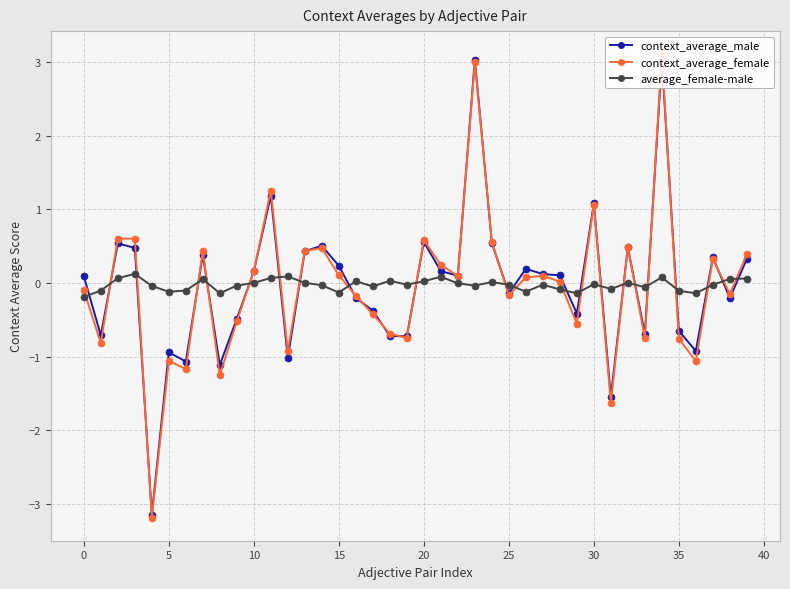

Reading right to left, what are all the values shown in this chart?

context_average_male: 0.3	-0.2	0.4	-0.9	-0.7	3.0	-0.7	0.5	-1.5	1.1	-0.4	0.1	0.1	0.2	-0.1	0.5	3.0	0.1	0.2	0.6	-0.7	-0.7	-0.4	-0.2	0.2	0.5	0.4	-1.0	1.2	0.2	-0.5	-1.1	0.4	-1.1	-0.9	-3.1	0.5	0.5	-0.7	0.1
context_average_female: 0.4	-0.1	0.3	-1.1	-0.8	3.1	-0.7	0.5	-1.6	1.1	-0.6	0.0	0.1	0.1	-0.2	0.6	3.0	0.1	0.2	0.6	-0.7	-0.7	-0.4	-0.2	0.1	0.5	0.4	-0.9	1.3	0.2	-0.5	-1.3	0.4	-1.2	-1.1	-3.2	0.6	0.6	-0.8	-0.1
average_female-male: 0.1	0.1	-0.0	-0.1	-0.1	0.1	-0.1	0.0	-0.1	-0.0	-0.1	-0.1	-0.0	-0.1	-0.0	0.0	-0.0	-0.0	0.1	0.0	-0.0	0.0	-0.0	0.0	-0.1	-0.0	0.0	0.1	0.1	0.0	-0.0	-0.1	0.1	-0.1	-0.1	-0.0	0.1	0.1	-0.1	-0.2